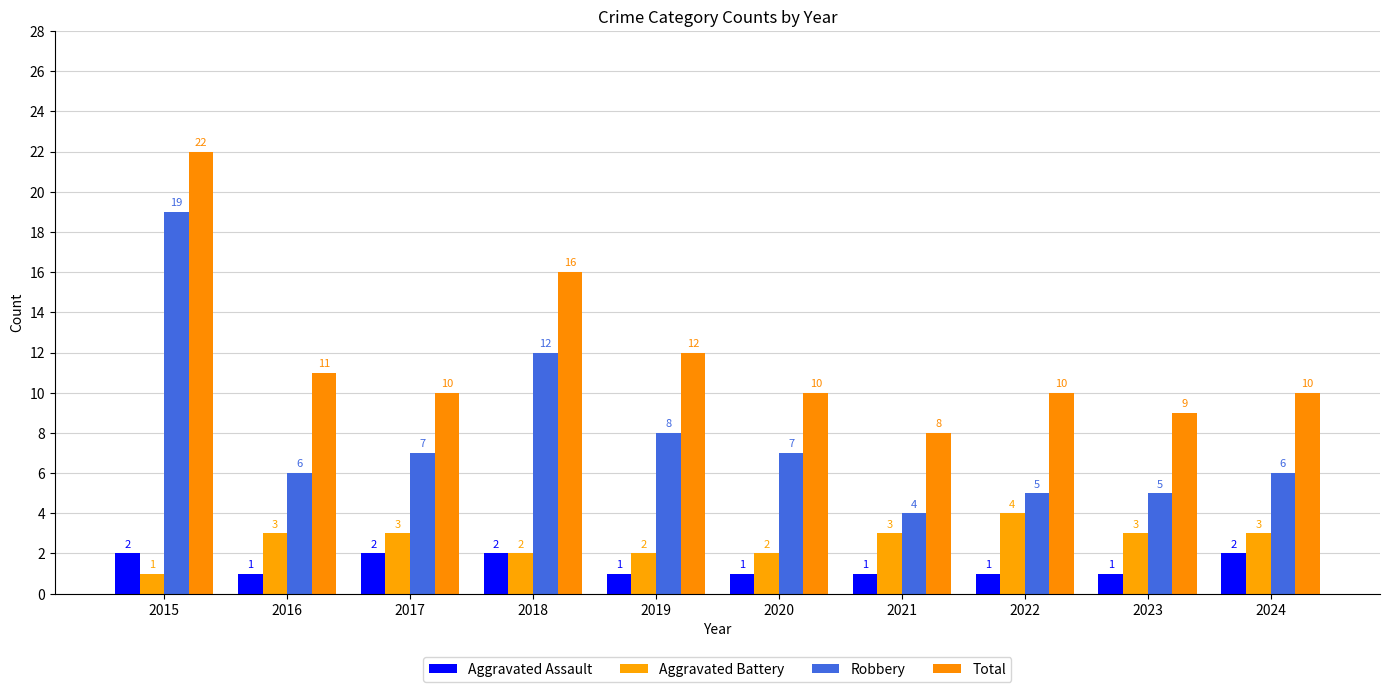

What is the minimum value shown in the chart?

1